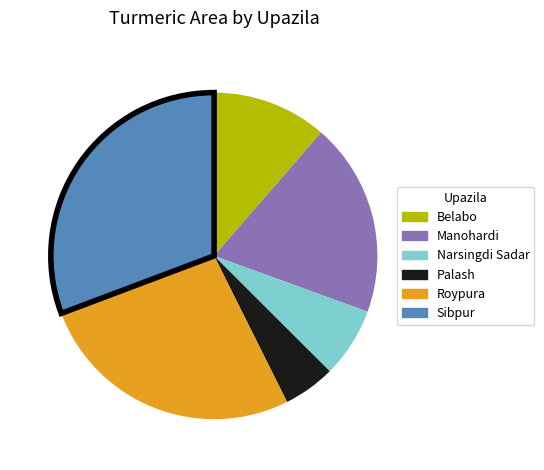

The Sibpur slice represents 31% of the pie. True or false?

True